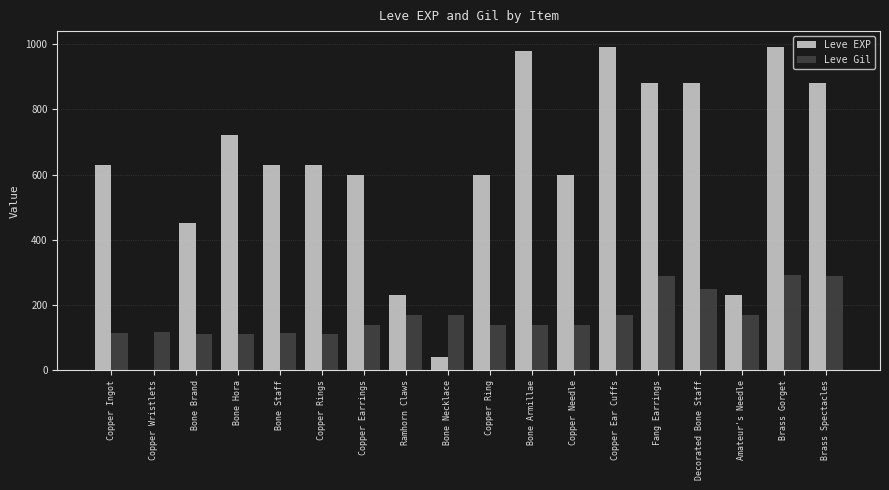

How many groups of bars are there?

18